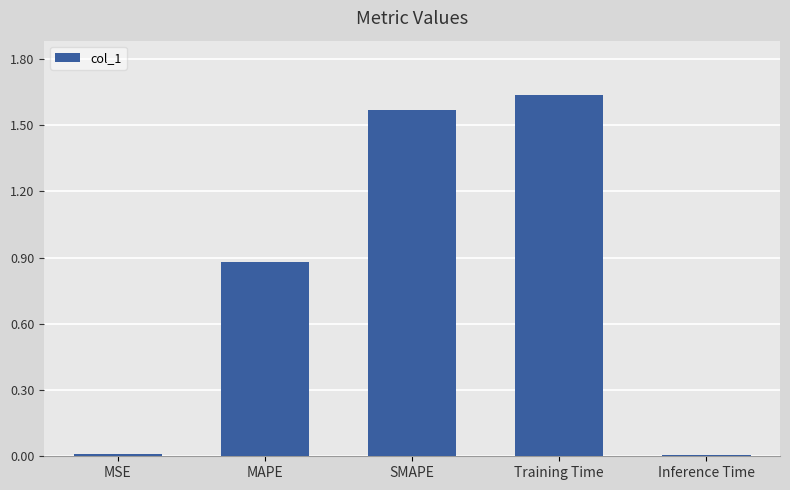

How many distinct data groups are displayed?

1